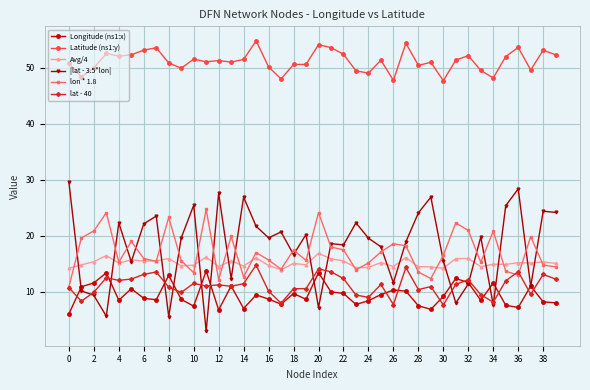

Which series has the largest total across all categories?

Latitude (ns1:y)